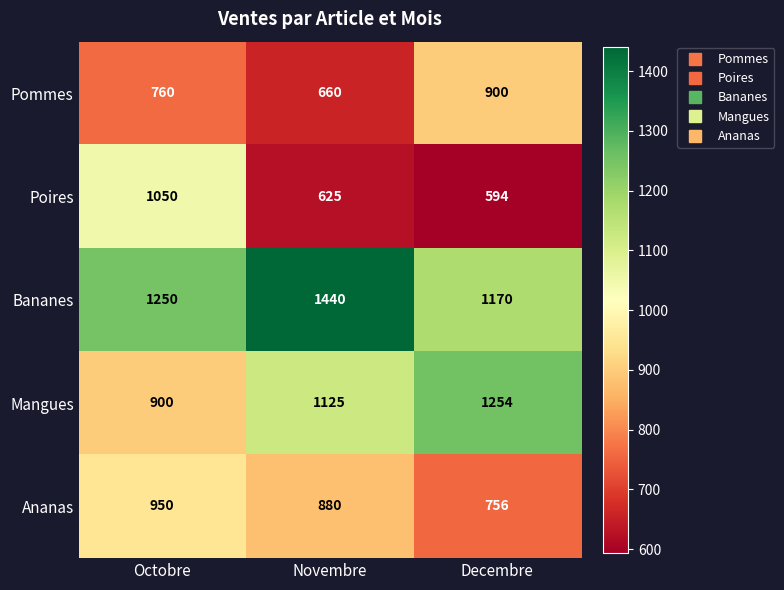

Read the Pommes value at Octobre, to the nearest 10.

760